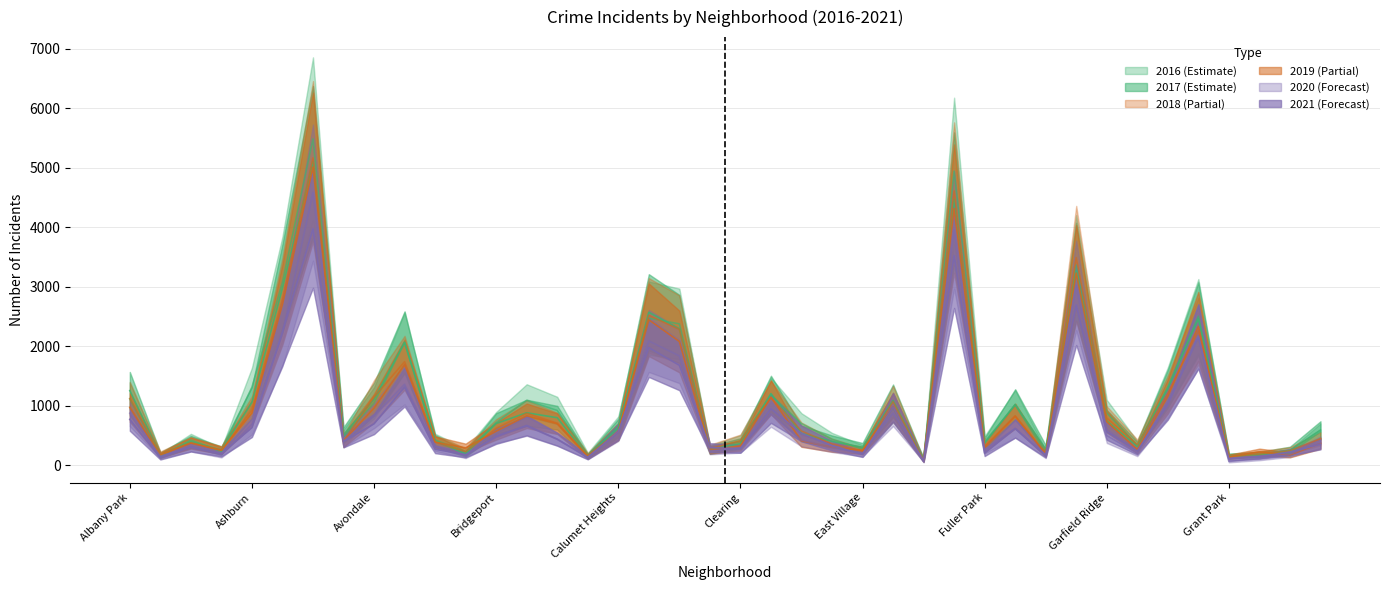

Is it true that 2016 equals 1597 at Avondale?

False